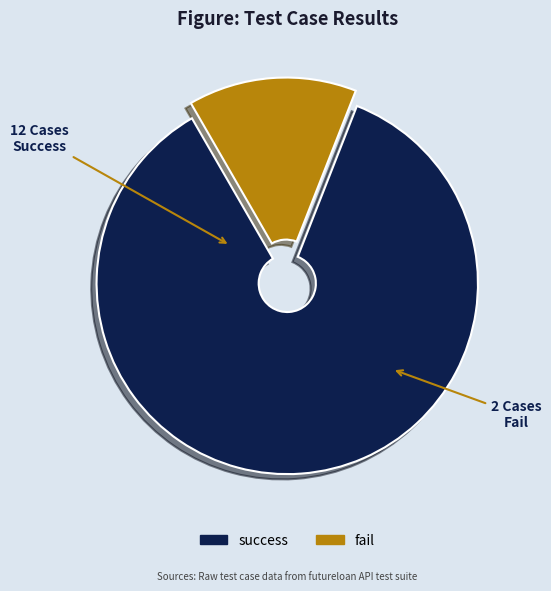

Is the sum of success and fail greater than half?

Yes